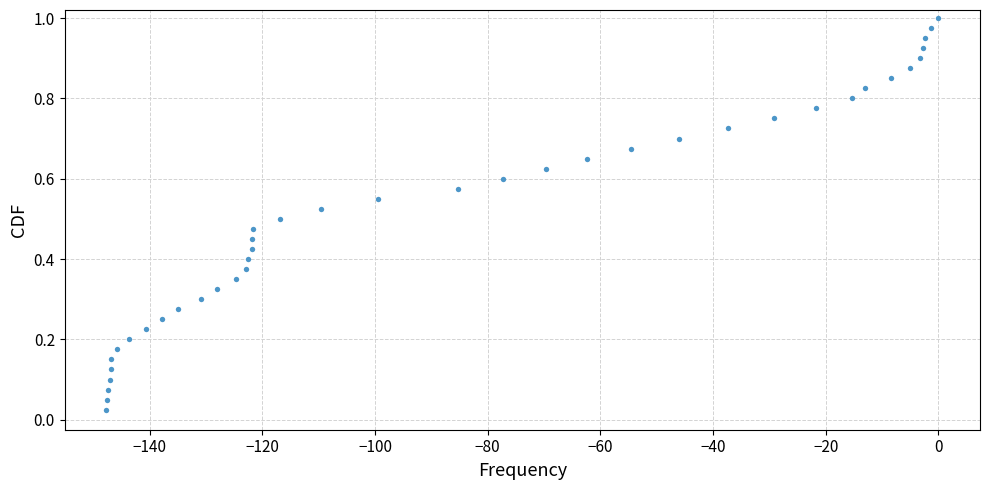

What is the range of X values (max minus min)?

147.7